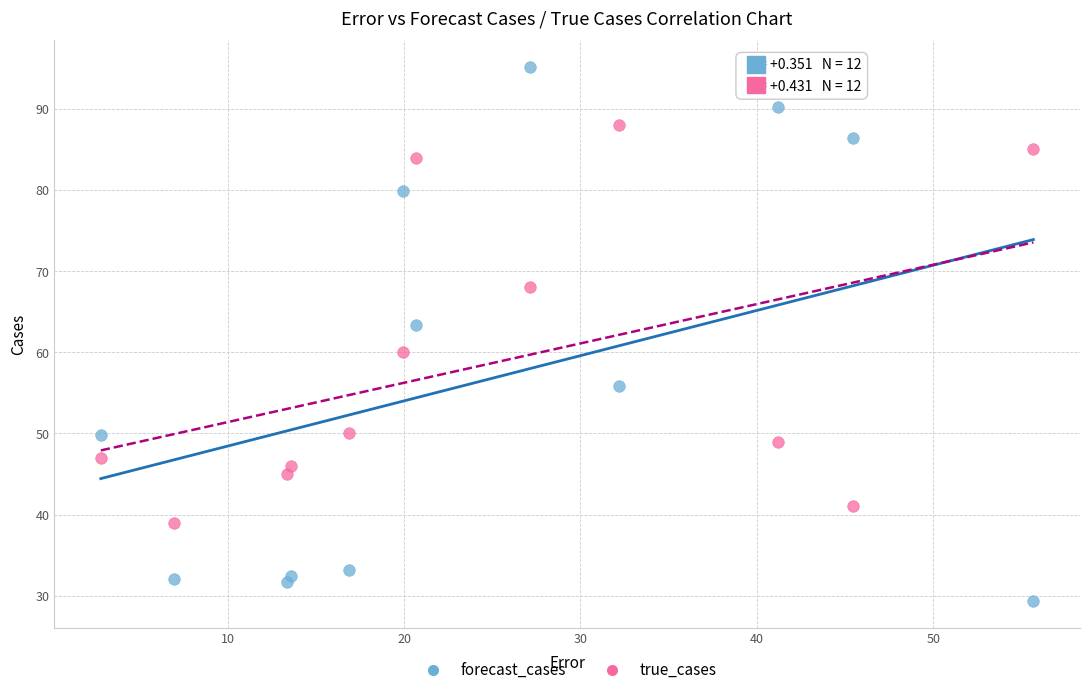

What is the X range (max minus min) for the scatter plot?

52.9